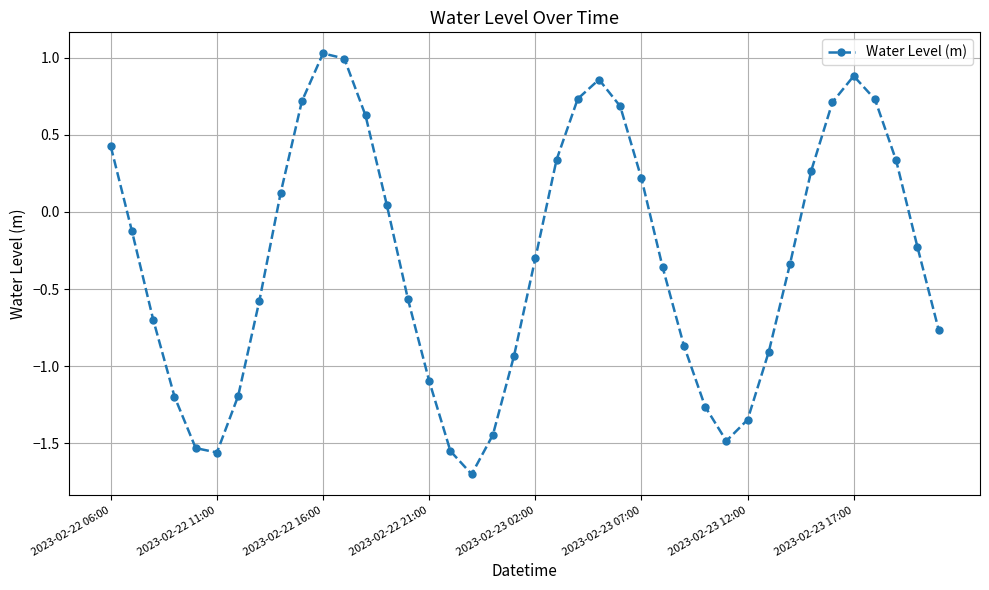

True or false: the data has more than 2 interior local peaks.

True